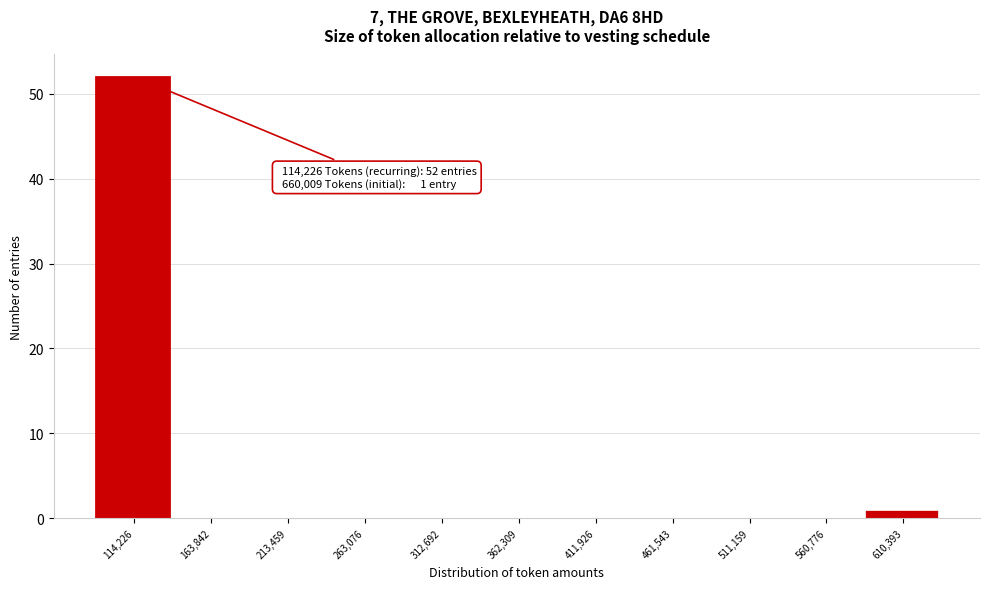

Reading left to right, what are all the values shown in this chart?

114,226=52	163,842=0	213,459=0	263,076=0	312,692=0	362,309=0	411,926=0	461,543=0	511,159=0	560,776=0	610,393=1